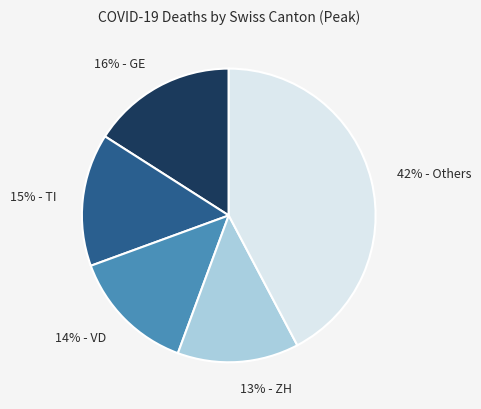

Is there a majority slice in this chart?

No